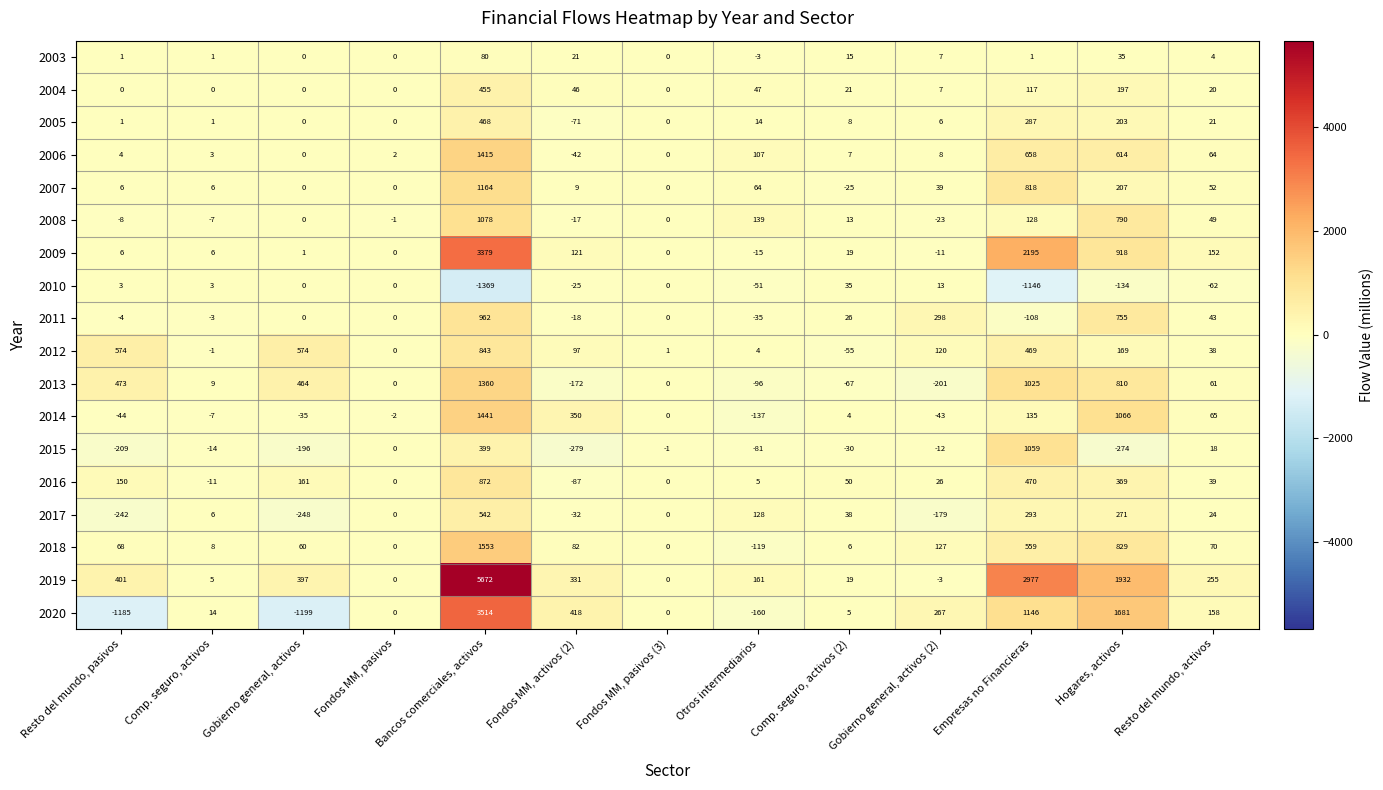

What is the minimum value for 2018?

-119